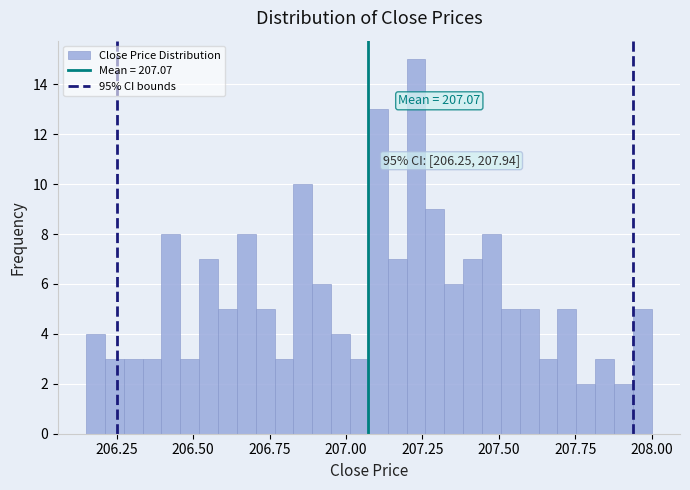

Around what value on the x-axis is the tallest bar? Give the approximate position of its centre, as read against the axis.

207.25